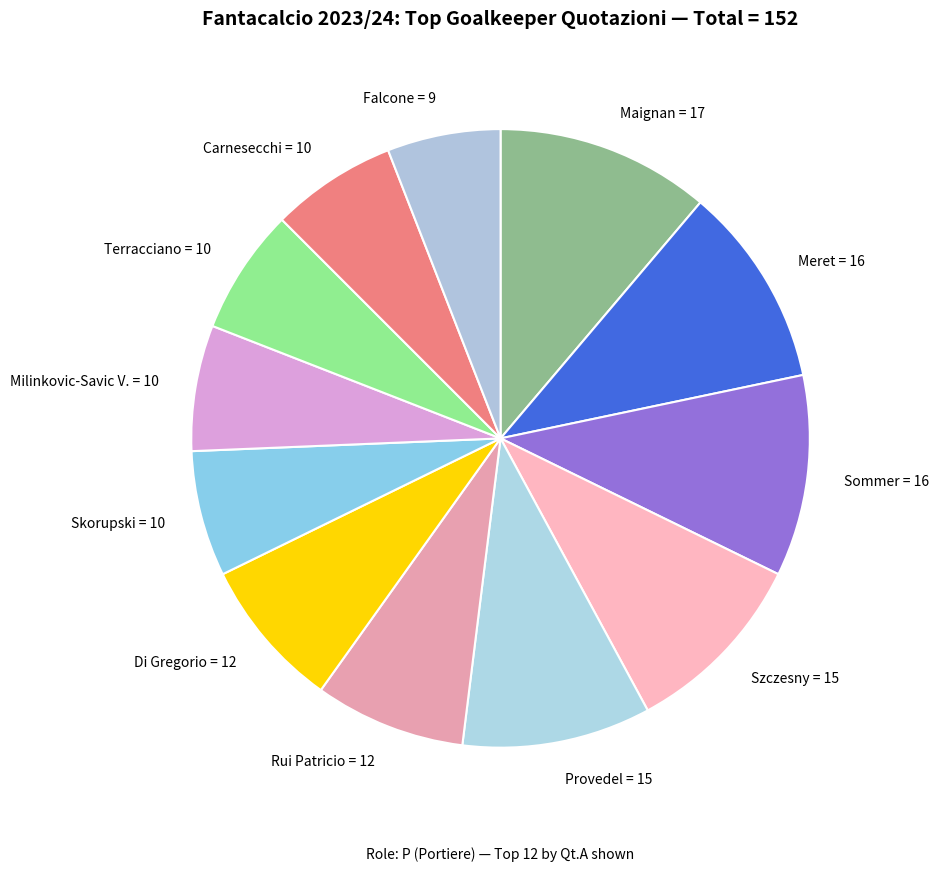

Approximately how many times larger is the value at Skorupski compared to Rui Patricio?

0.8